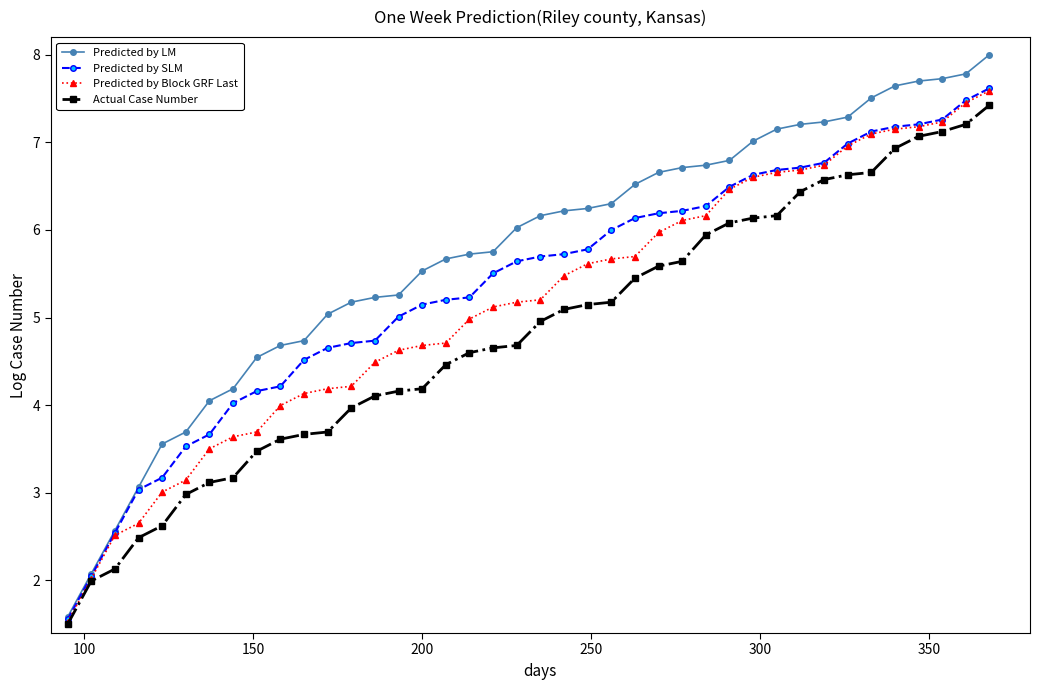

What is the minimum value shown in the chart?

1.5